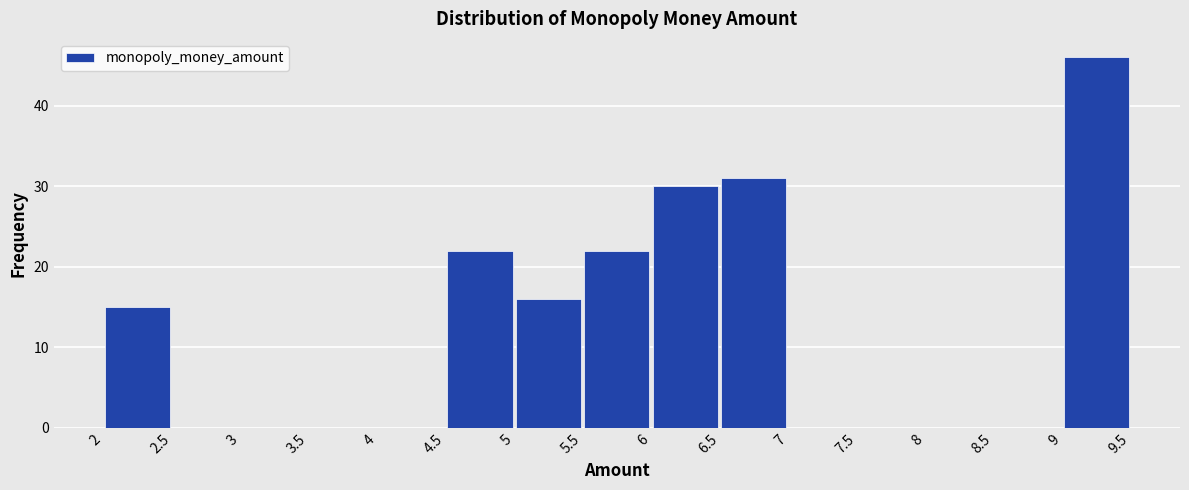

What is the height of the bar covering 4.5 to 5 on the x-axis? The values are not printed on the chart, so give them approximately, as read against the axis.

22